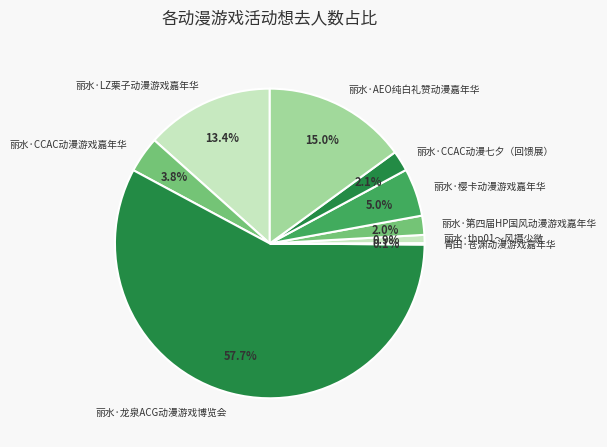

Is 丽水·龙泉ACG动漫游戏博览会 the majority of the pie?

Yes